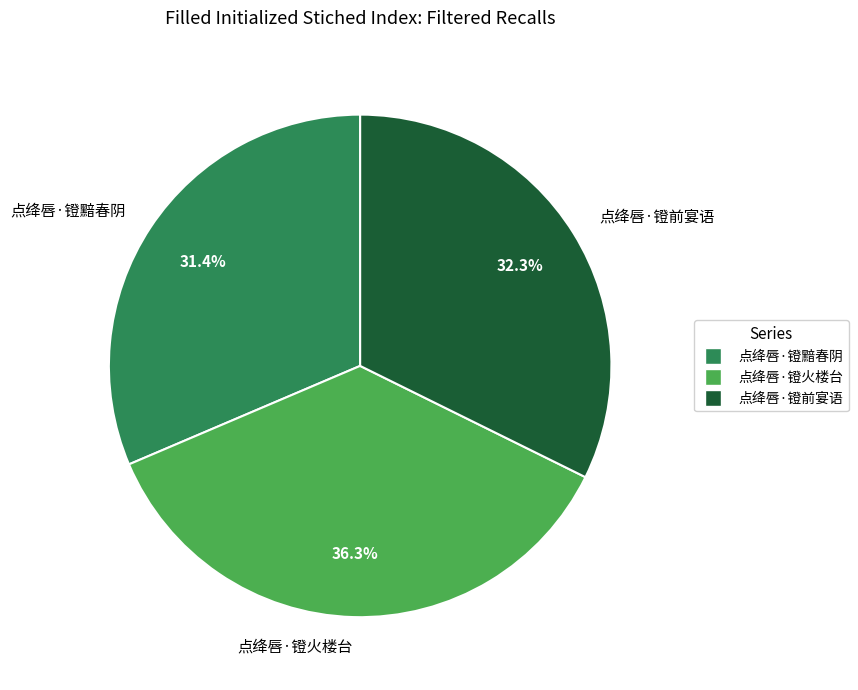

To the nearest percent, what is the difference between the 点绛唇·镫黯春阴 and 点绛唇·镫前宴语 slice percentages?

1%